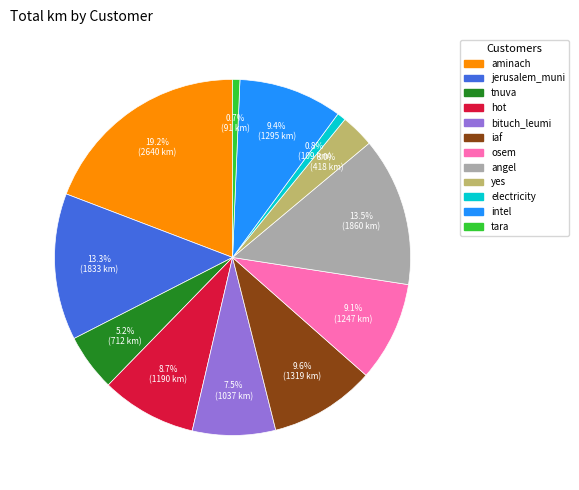

What percentage is NOT represented by jerusalem_muni?

86.7%